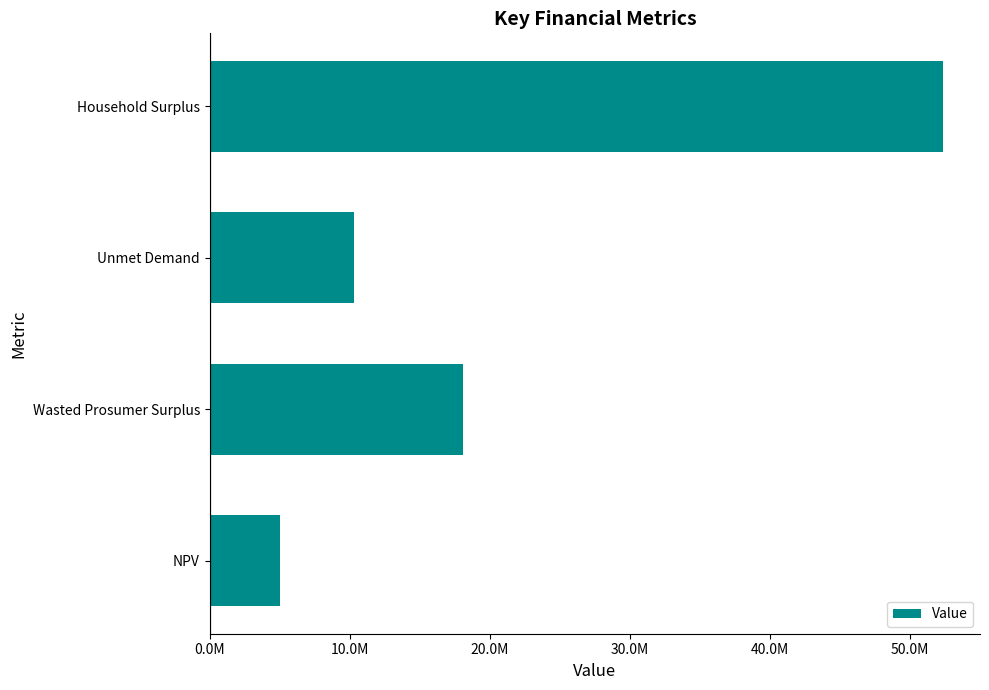

Does the chart contain any negative values?

No